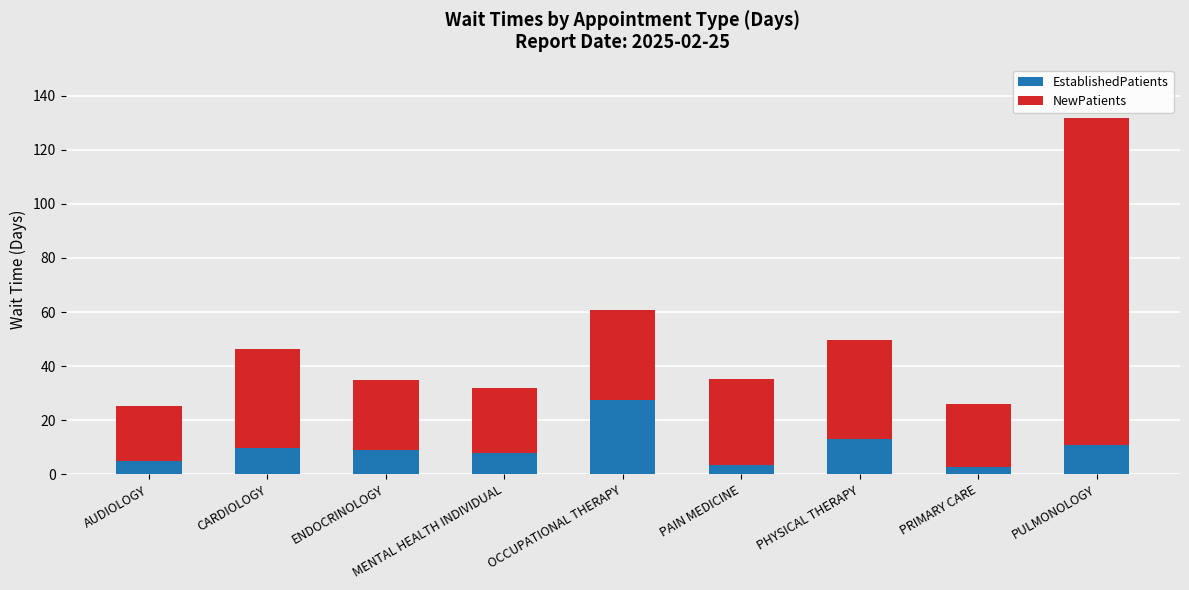

Are the bars horizontal?

No